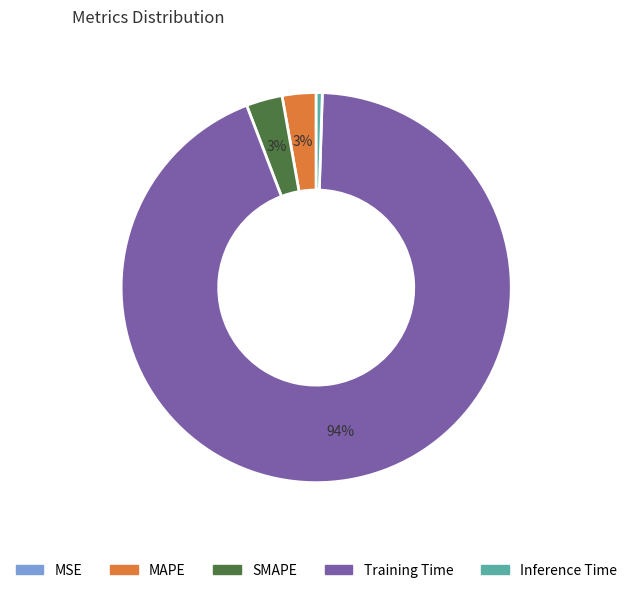

Is it true that Inference Time is 1% of the pie?

True